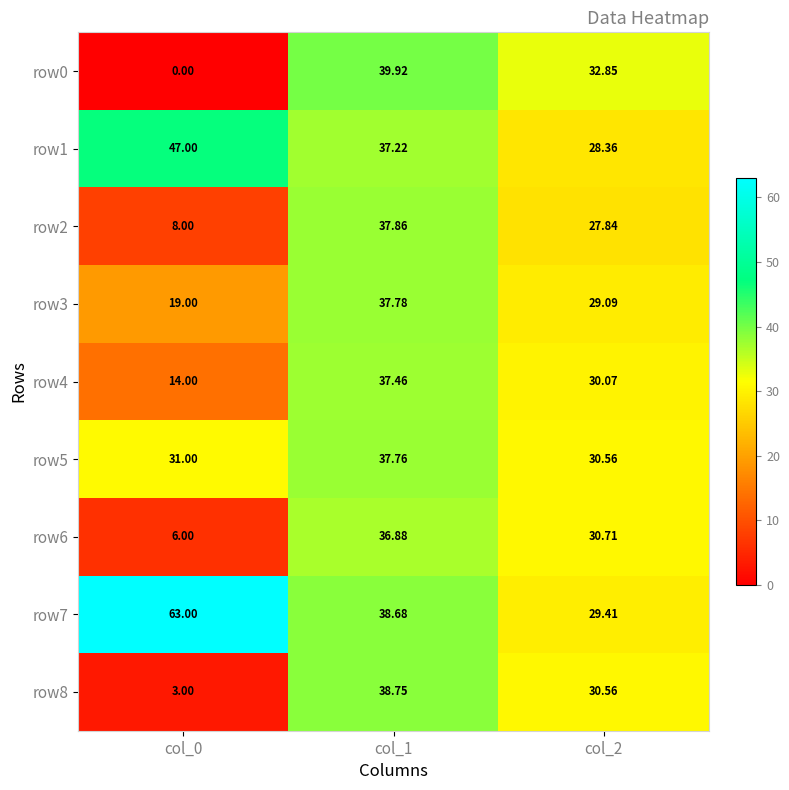

Rank the series at col_1 from lowest to highest value.

row6, row1, row4, row5, row3, row2, row7, row8, row0